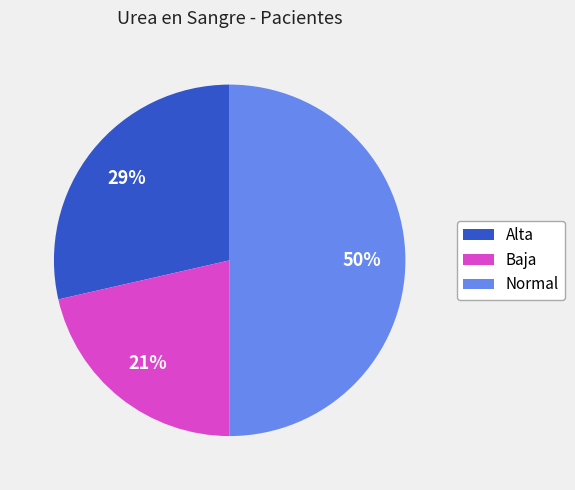

Combined, do Normal and Alta account for over 50%?

Yes